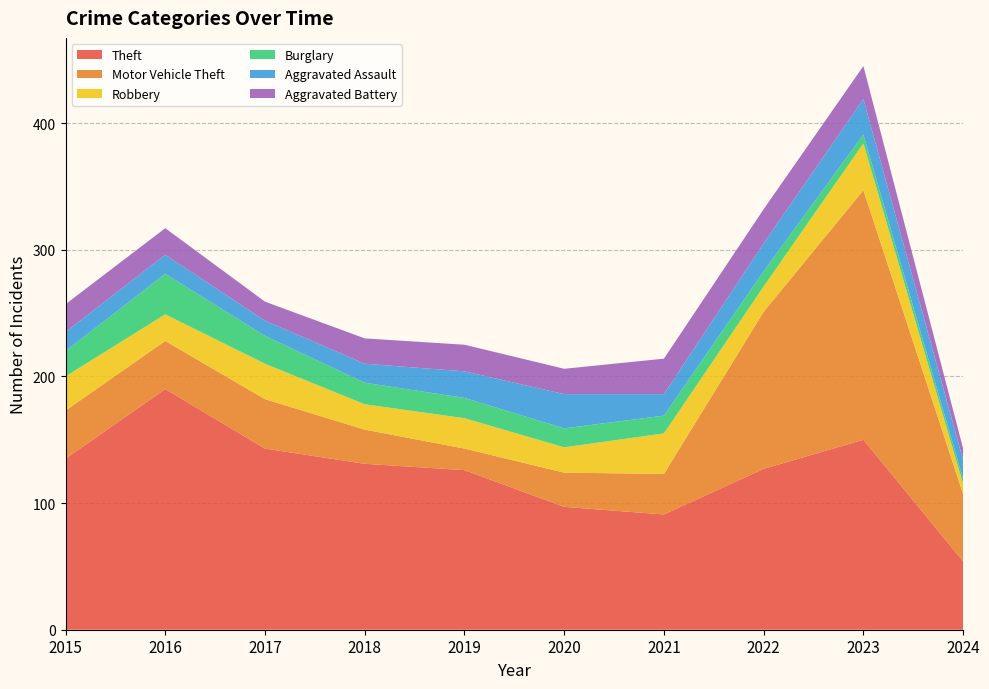

Reading right to left, extract all data points from this chart.

Theft: 2024=54	2023=150	2022=127	2021=91	2020=97	2019=126	2018=131	2017=143	2016=190	2015=135
Motor Vehicle Theft: 2024=53	2023=197	2022=124	2021=32	2020=27	2019=17	2018=27	2017=39	2016=38	2015=38
Robbery: 2024=8	2023=37	2022=20	2021=32	2020=20	2019=24	2018=20	2017=28	2016=21	2015=27
Burglary: 2024=4	2023=7	2022=12	2021=14	2020=15	2019=16	2018=17	2017=22	2016=32	2015=20
Aggravated Assault: 2024=15	2023=28	2022=22	2021=17	2020=27	2019=21	2018=15	2017=12	2016=15	2015=15
Aggravated Battery: 2024=9	2023=26	2022=27	2021=28	2020=20	2019=21	2018=20	2017=15	2016=21	2015=22